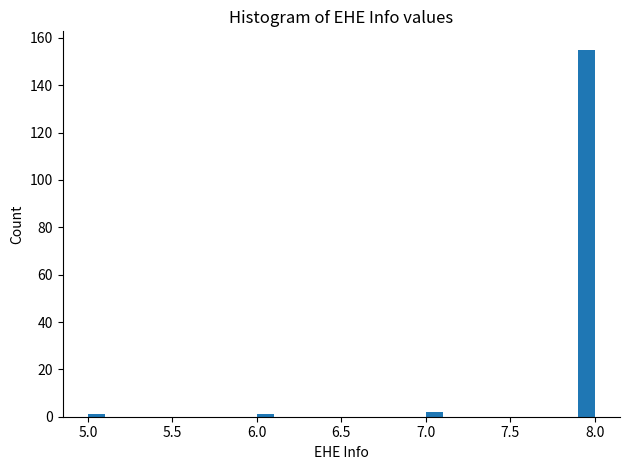

Around what value on the x-axis is the tallest bar? Give the approximate position of its centre, as read against the axis.

7.95